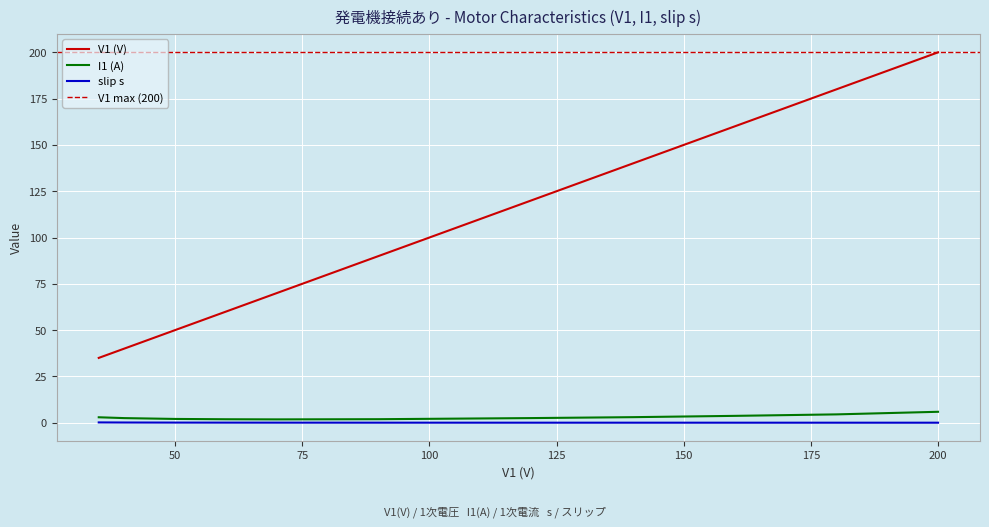

True or false: I1(A) and V1(V) intersect in this chart.

False